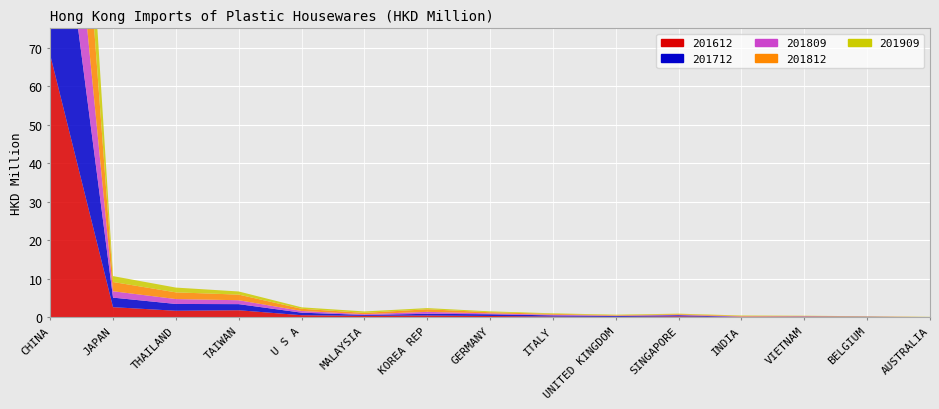

Reading left to right, transcribe all the data shown in this chart.

201612: 68.1	2.7	1.7	1.9	0.6	0.4	0.5	0.4	0.2	0.2	0.3	0.1	0.1	0.1	0.0
201712: 62.6	2.5	1.8	1.6	0.7	0.2	0.4	0.4	0.3	0.2	0.3	0.1	0.1	0.1	0.0
201809: 41.9	1.7	1.3	1.0	0.4	0.2	0.5	0.2	0.2	0.1	0.1	0.1	0.1	0.0	0.0
201812: 55.6	2.4	1.7	1.5	0.6	0.3	0.7	0.3	0.2	0.1	0.2	0.1	0.1	0.1	0.0
201909: 40.1	1.5	1.2	0.8	0.4	0.4	0.3	0.2	0.1	0.1	0.1	0.1	0.1	0.0	0.0